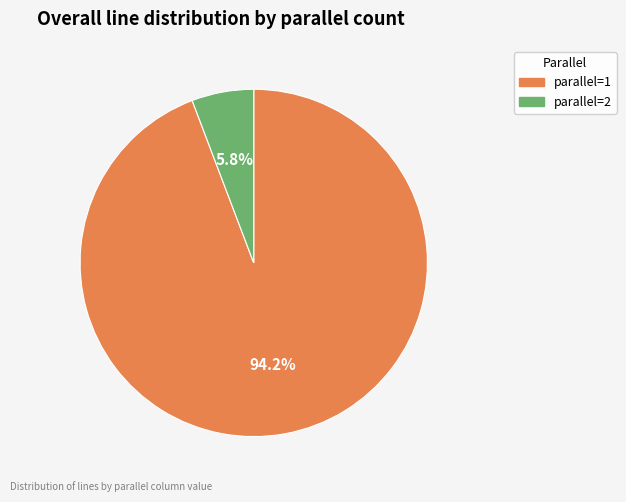

How many segments does this pie chart have?

2